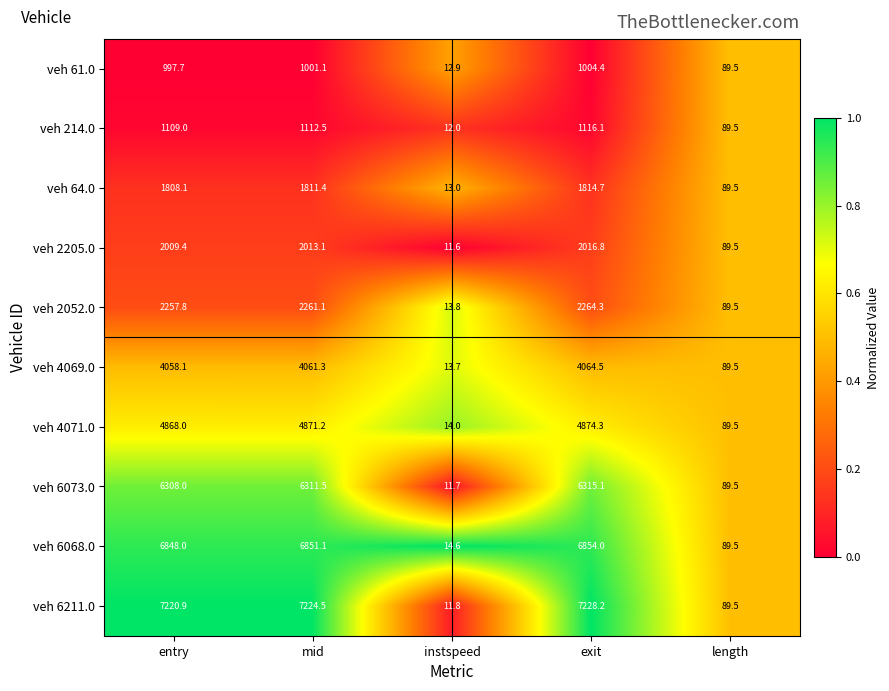

What is the spread (max minus min) of values at instspeed?

3.0